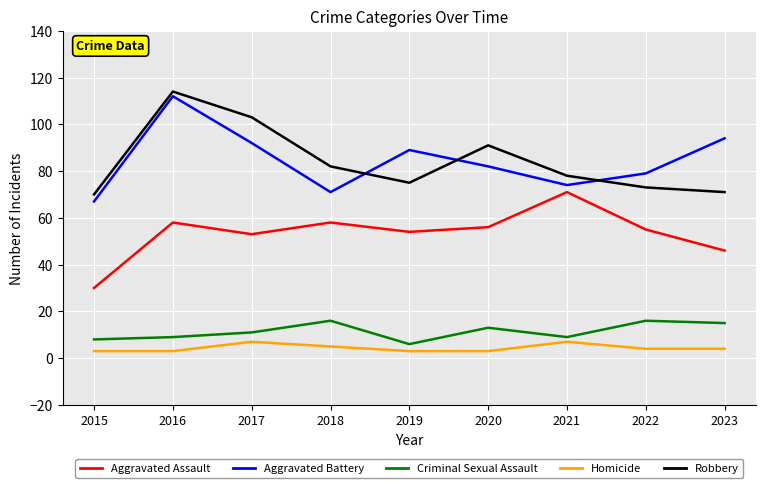

Is this an area chart (filled region under the line)?

No